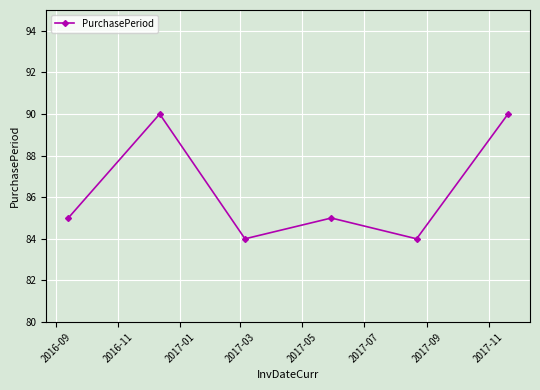

What is the value of the 2nd point from the left?

90